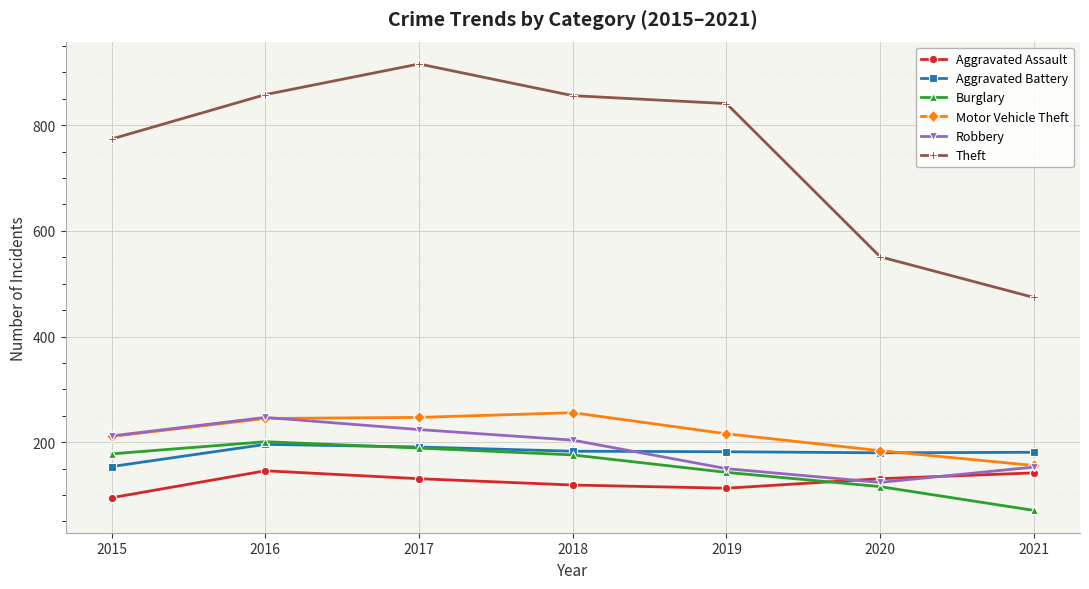

What value does the Motor Vehicle Theft series have at 2019, to the nearest 5?

215